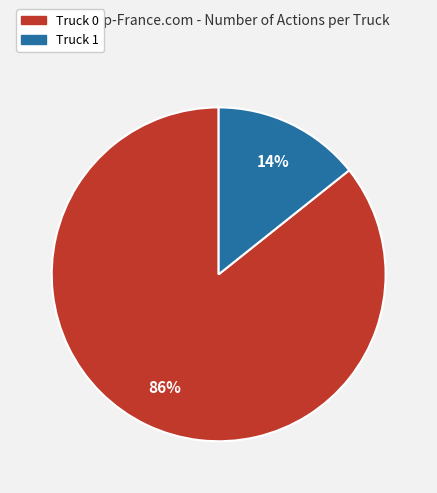

What percentage is the Truck 1 slice, to the nearest percent?

14%